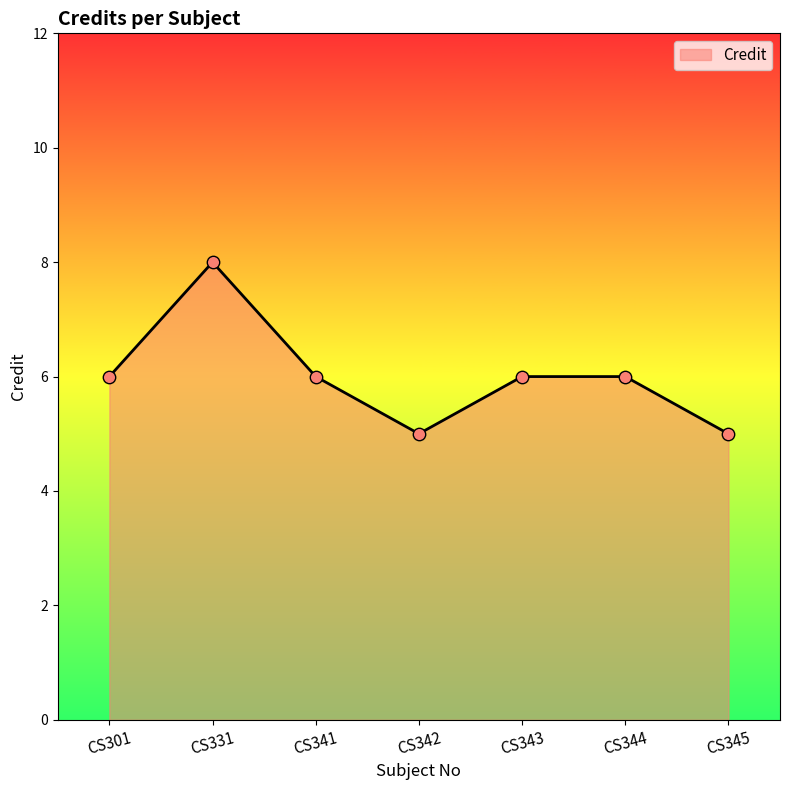

What is the ratio of the value at CS345 to the value at CS331?

0.6